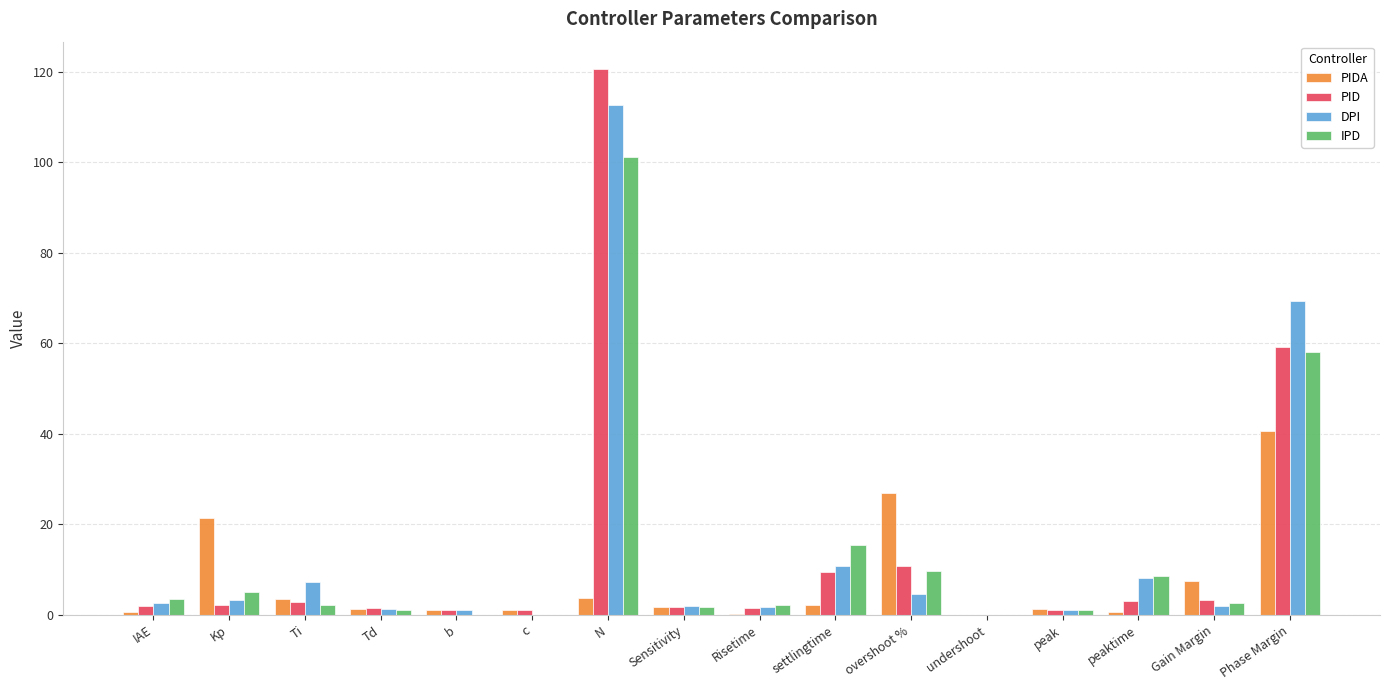

At which category is the sum across all series the highest?

N